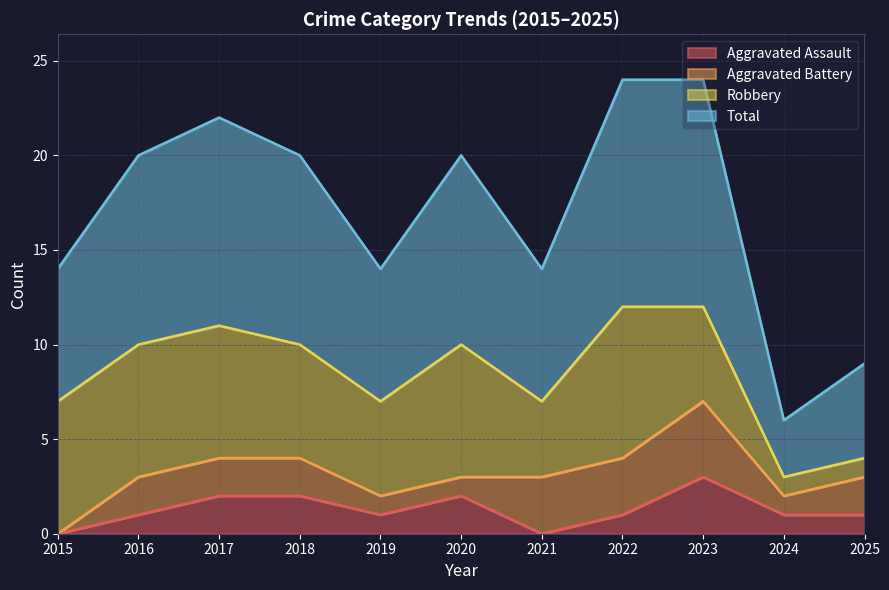

At which label does Total reach its minimum?

2024